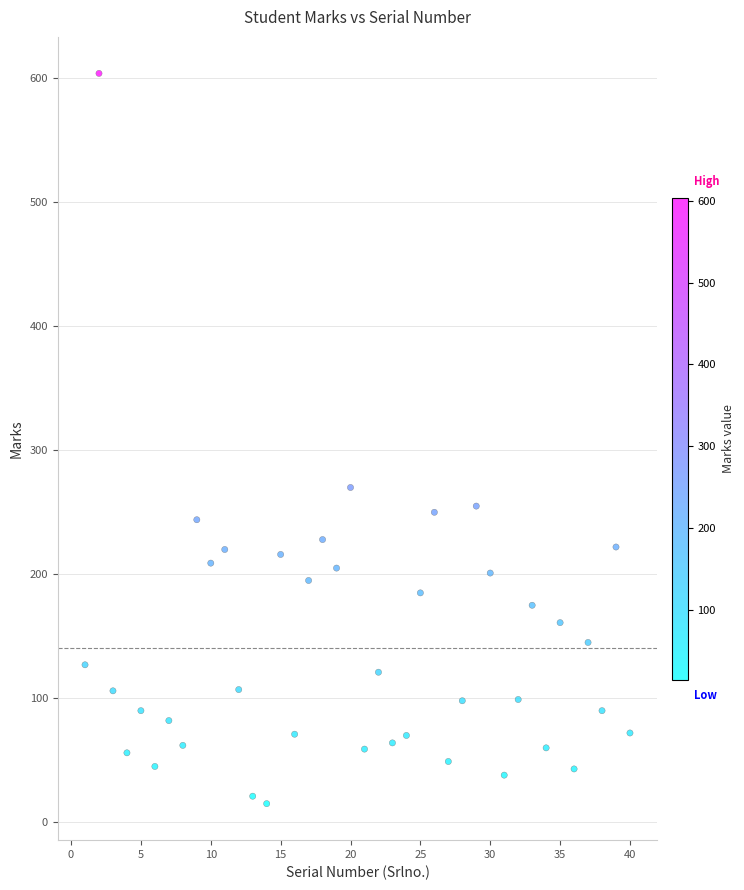

What is the range of Y values (max minus min)?

589